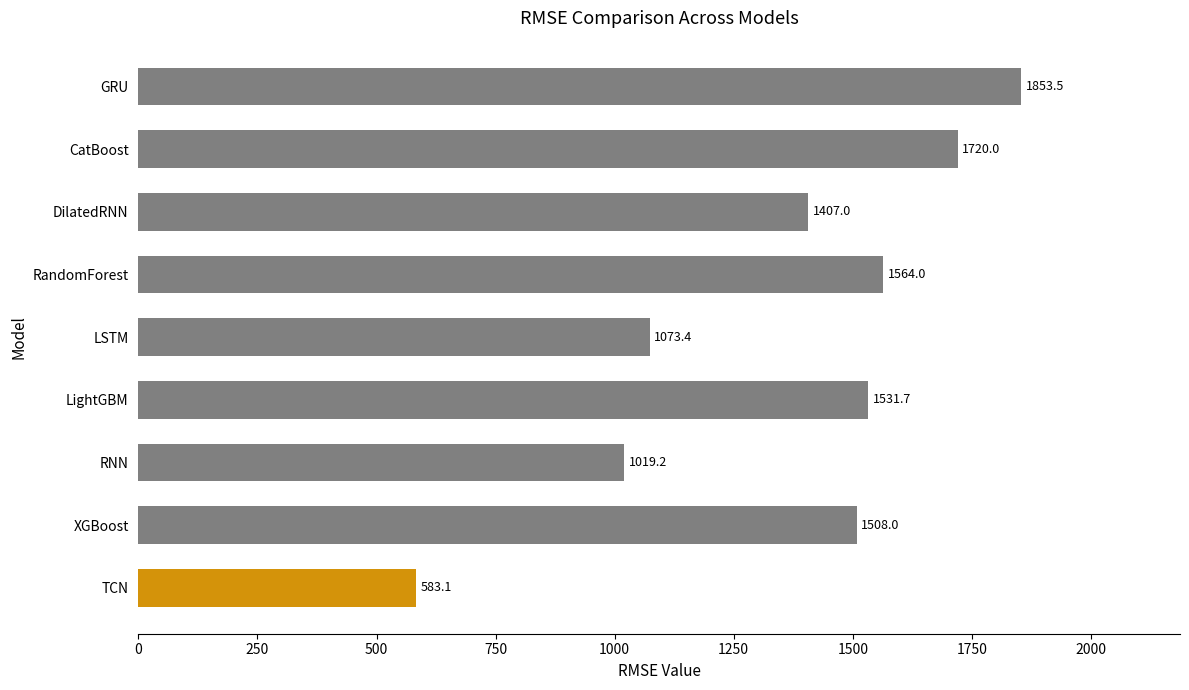

Reading top to bottom, extract all data points from this chart.

GRU=1853.5	CatBoost=1720.0	DilatedRNN=1407.0	RandomForest=1564.0	LSTM=1073.4	LightGBM=1531.7	RNN=1019.2	XGBoost=1508.0	TCN=583.1